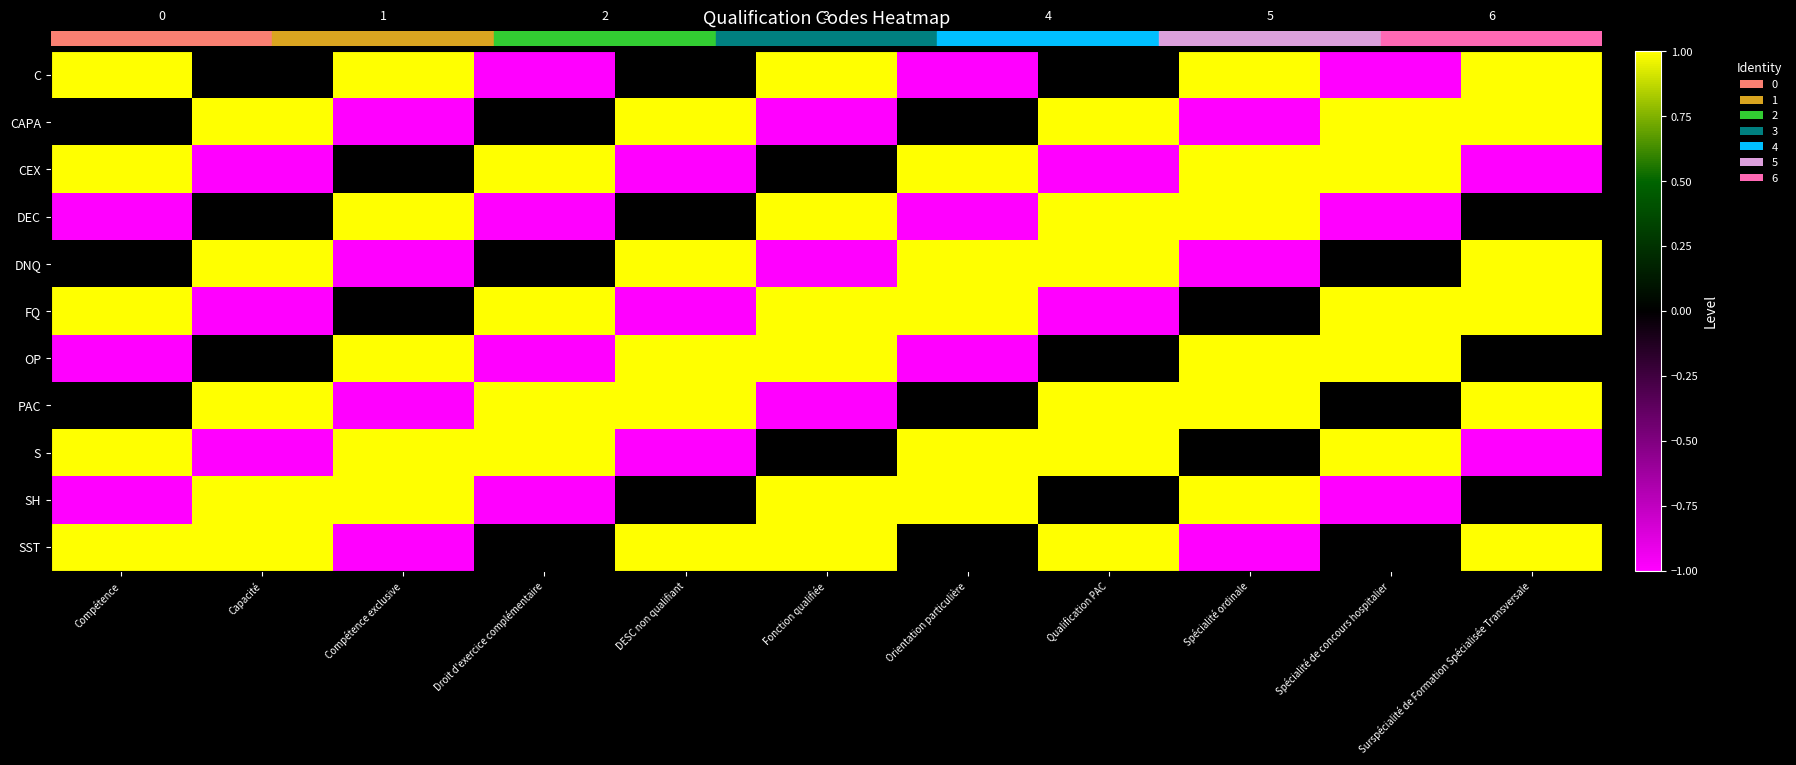

Reading right to left, transcribe all the data shown in this chart.

row_0: 1	-1	1	0	-1	1	0	-1	1	0	1
row_1: 1	1	-1	1	0	-1	1	0	-1	1	0
row_2: -1	1	1	-1	1	0	-1	1	0	-1	1
row_3: 0	-1	1	1	-1	1	0	-1	1	0	-1
row_4: 1	0	-1	1	1	-1	1	0	-1	1	0
row_5: 1	1	0	-1	1	1	-1	1	0	-1	1
row_6: 0	1	1	0	-1	1	1	-1	1	0	-1
row_7: 1	0	1	1	0	-1	1	1	-1	1	0
row_8: -1	1	0	1	1	0	-1	1	1	-1	1
row_9: 0	-1	1	0	1	1	0	-1	1	1	-1
row_10: 1	0	-1	1	0	1	1	0	-1	1	1